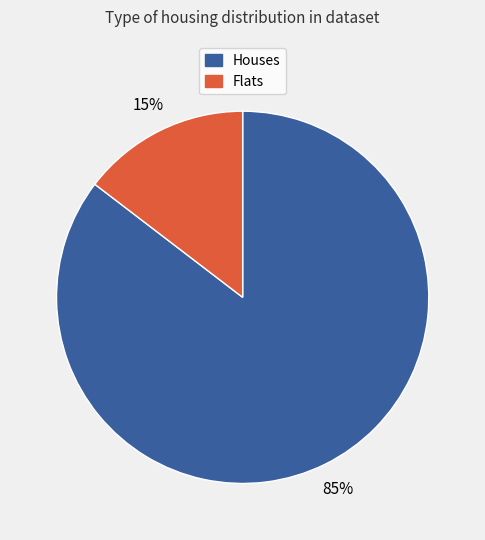

Does any single category account for the majority?

Yes